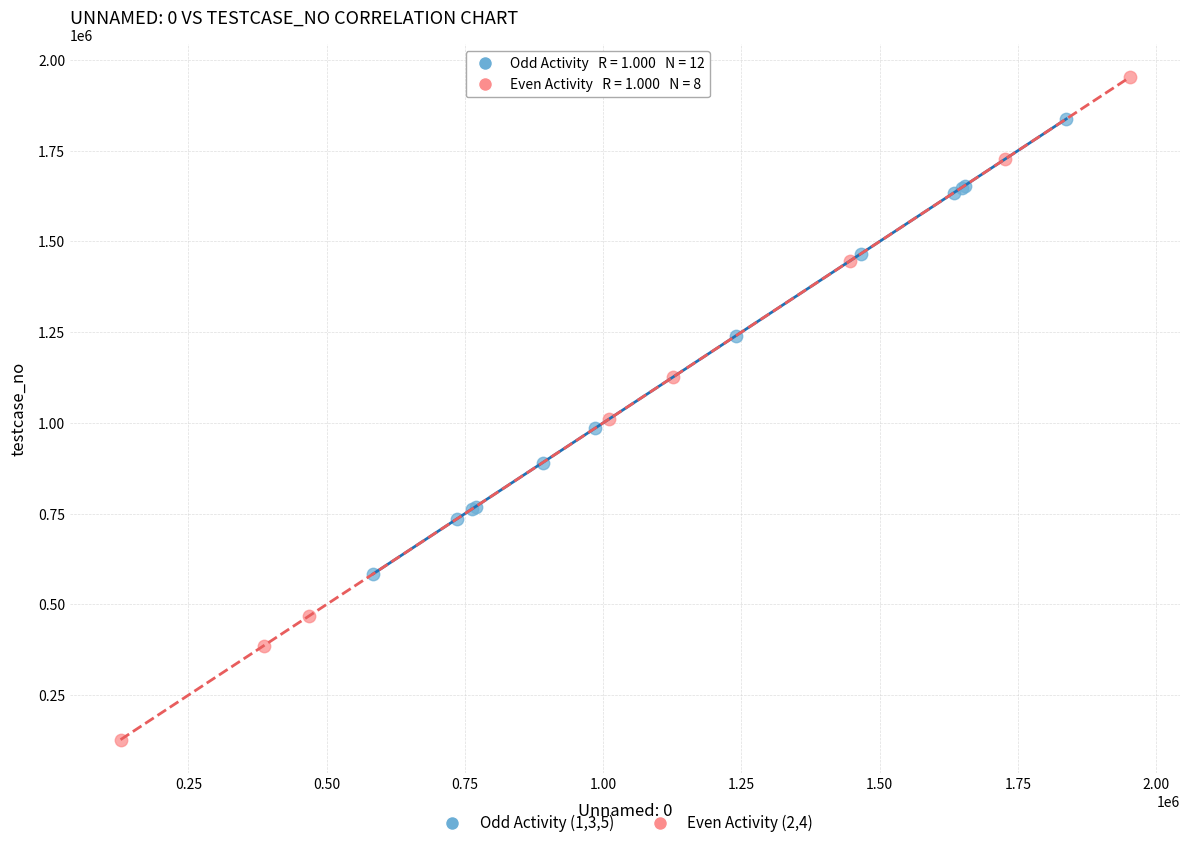

What are all the series names shown in the legend?

Odd Activity (1,3,5), Even Activity (2,4)